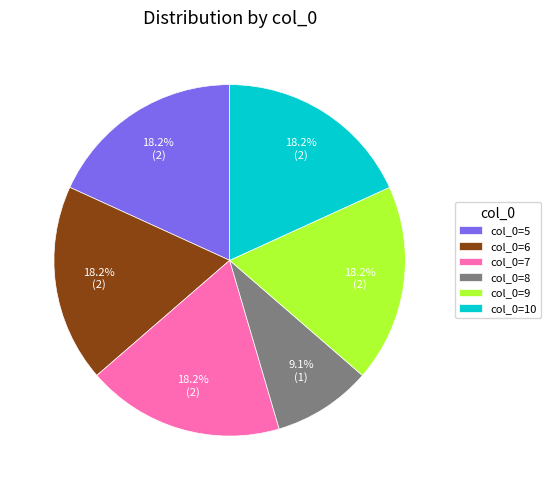

Which slice is the smallest?

col_0=8